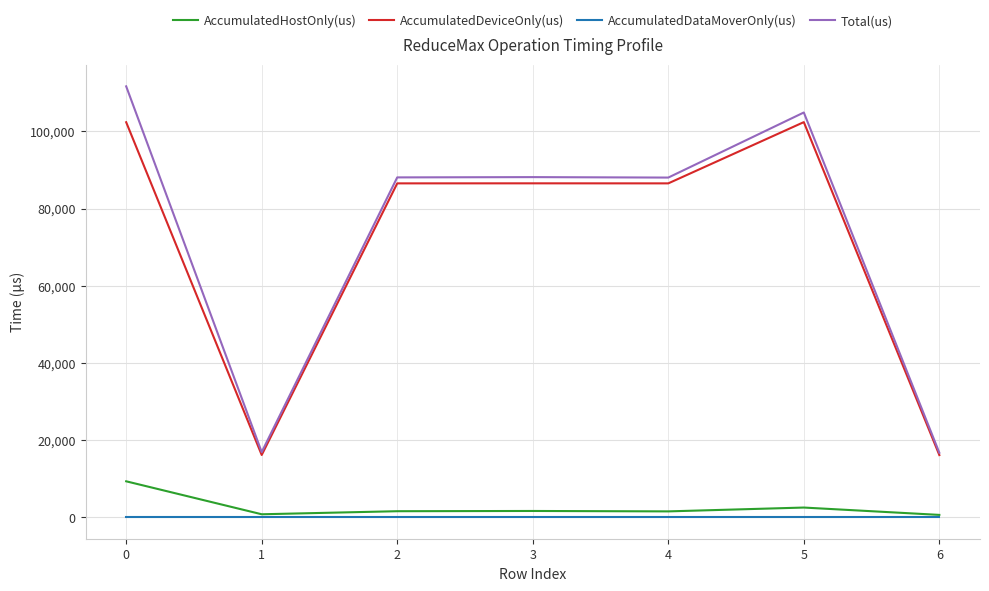

True or false: AccumulatedDeviceOnly(us) has a value of 86521.2 at 4.

True